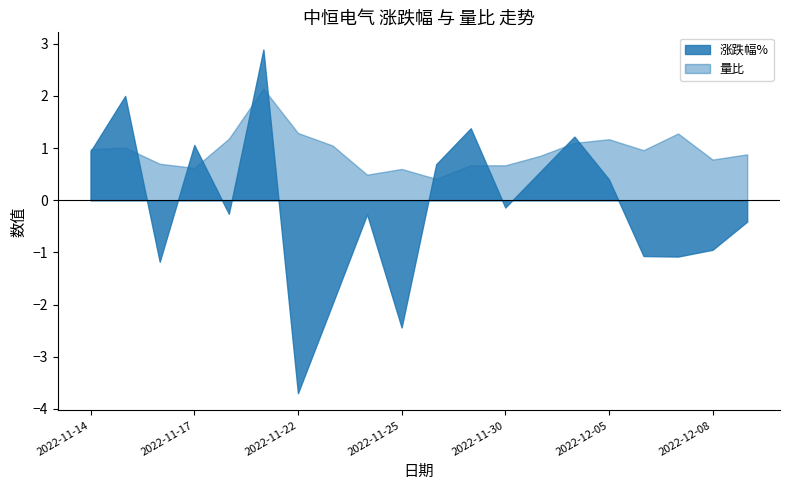

What is the greatest value displayed?

2.9